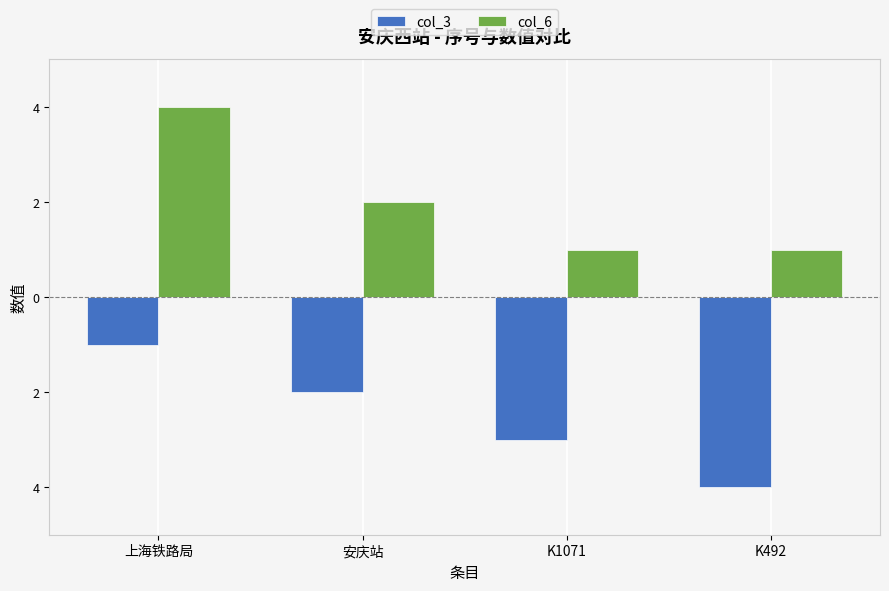

What are all the series names shown in the legend?

col_3, col_6